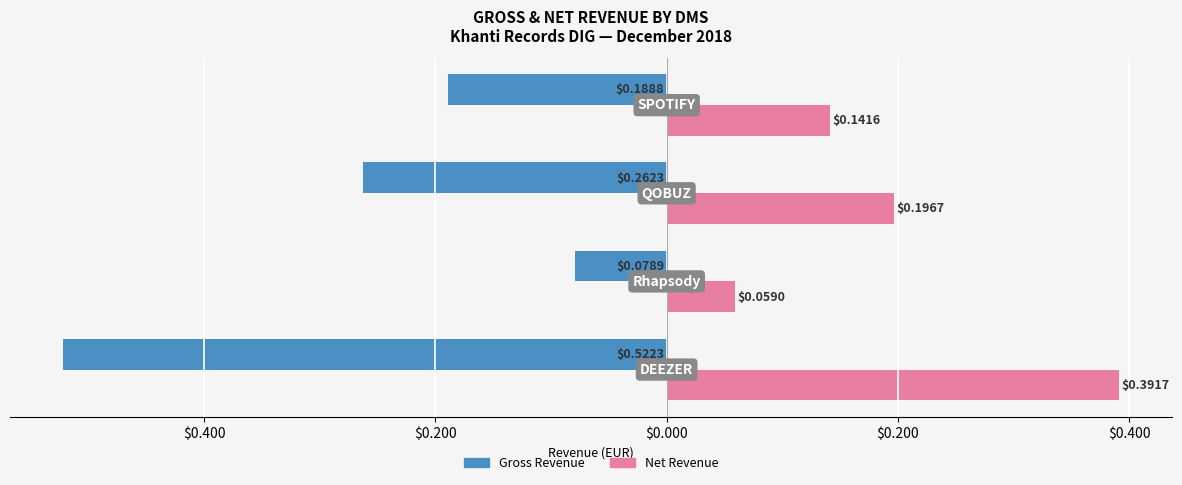

What are all the series names shown in the legend?

Gross Revenue, Net Revenue